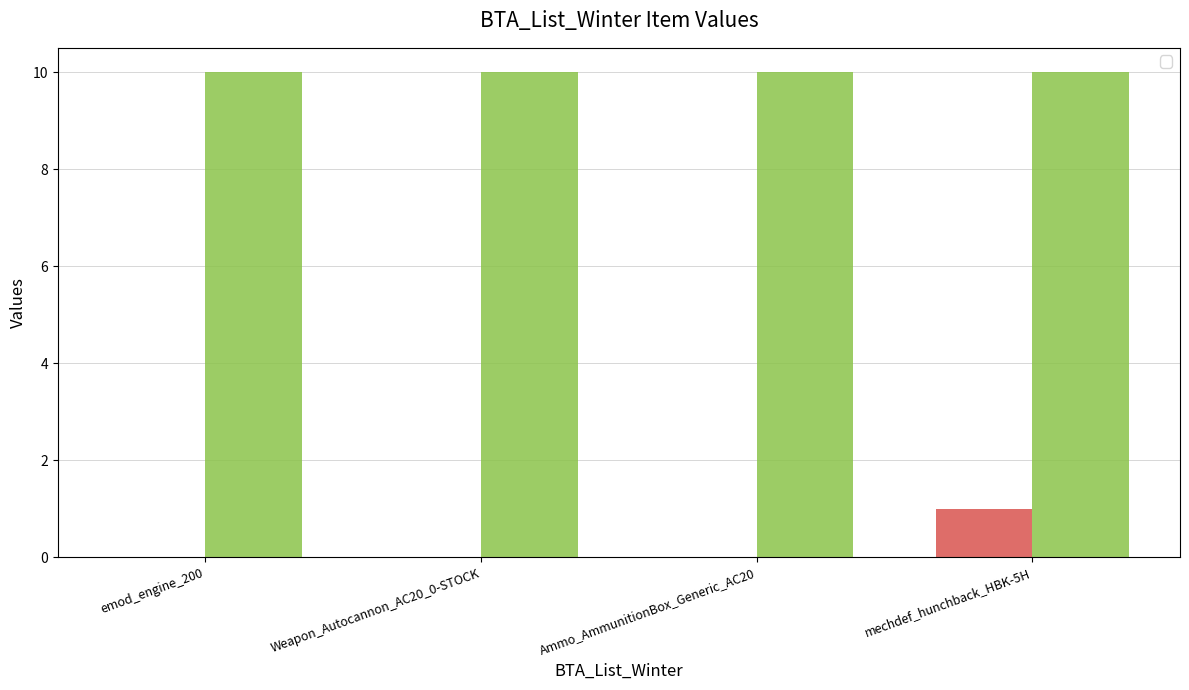

Which label corresponds to the largest value in the chart?

mechdef_hunchback_HBK-5H